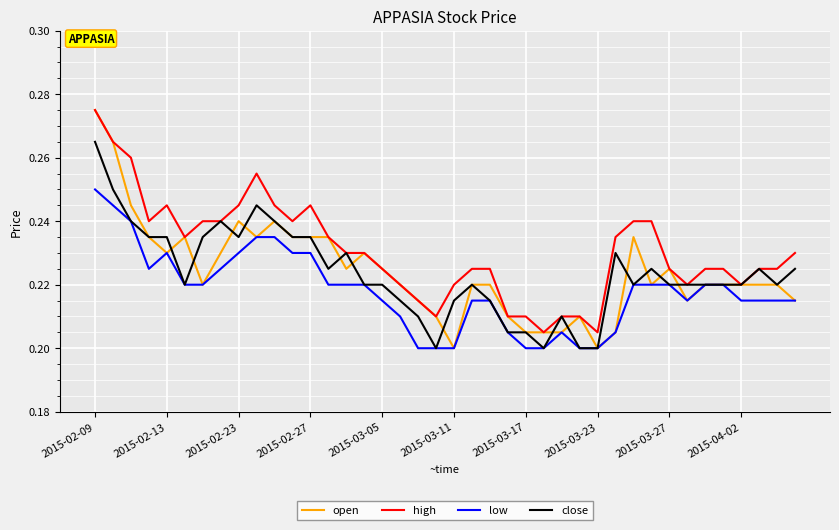

Which series has the largest total across all categories?

high